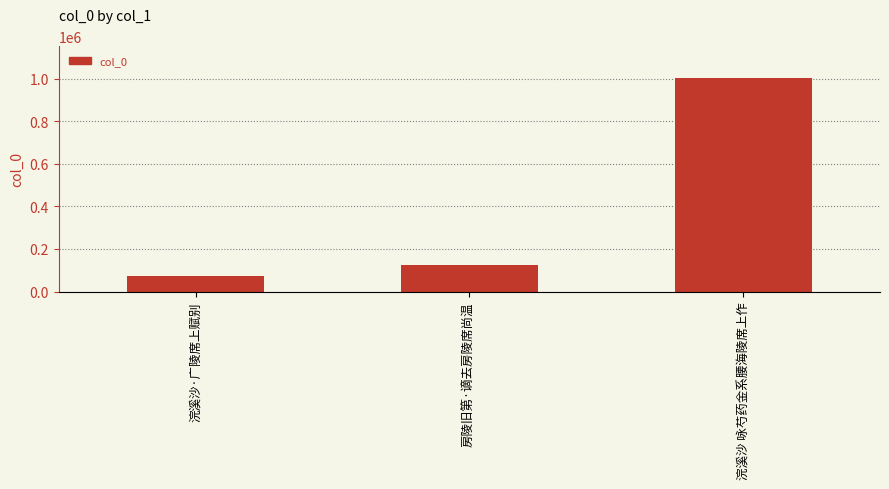

How many values are below 124866?

1